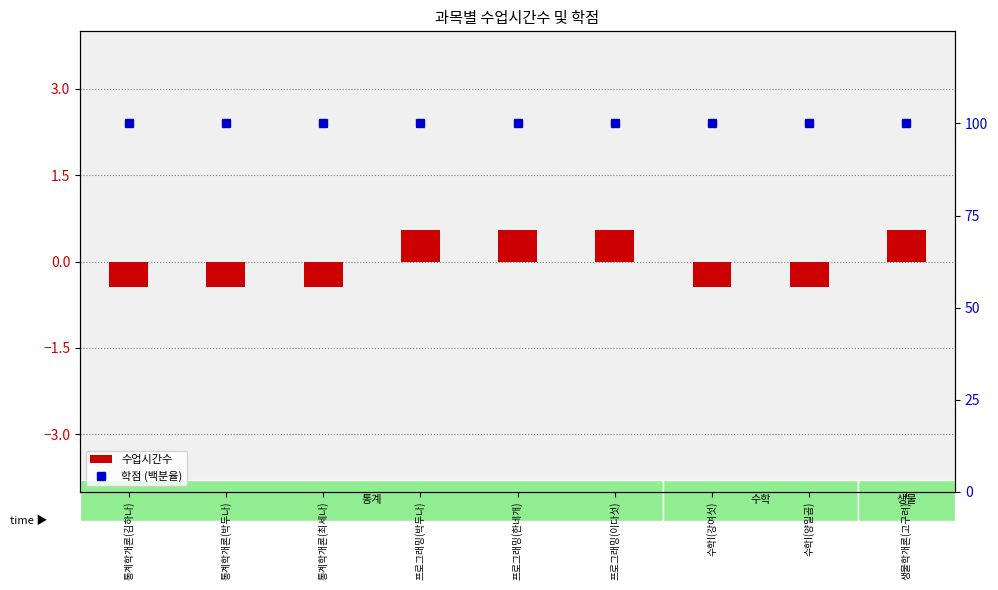

What is the label of the 1st bar from the left?

통계학개론(김하나)